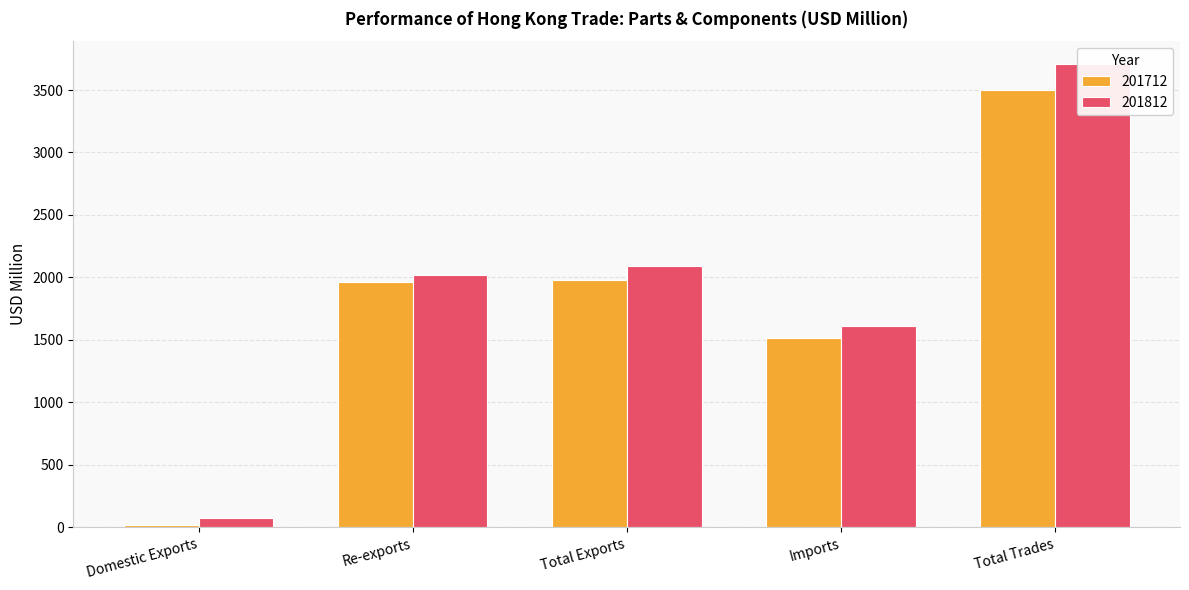

Rank the series by their average value, from lowest to highest.

201712, 201812